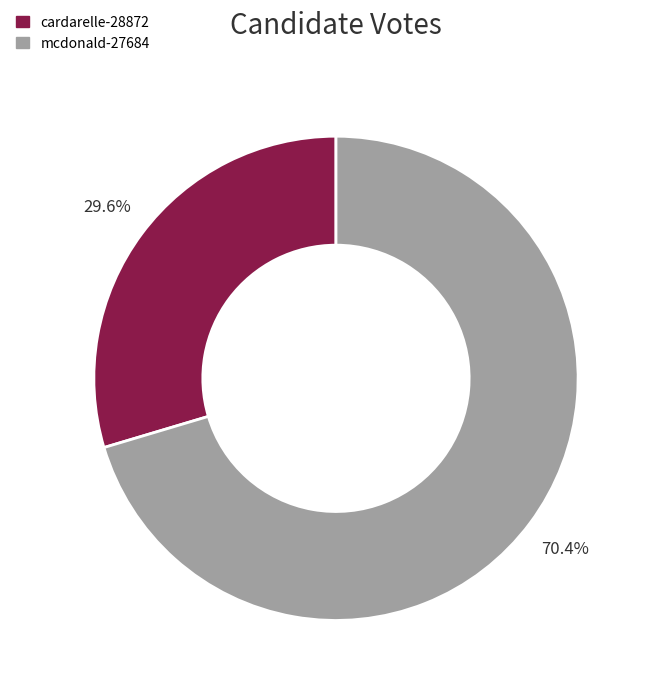

Rank the categories by value from highest to lowest.

mcdonald-27684, cardarelle-28872